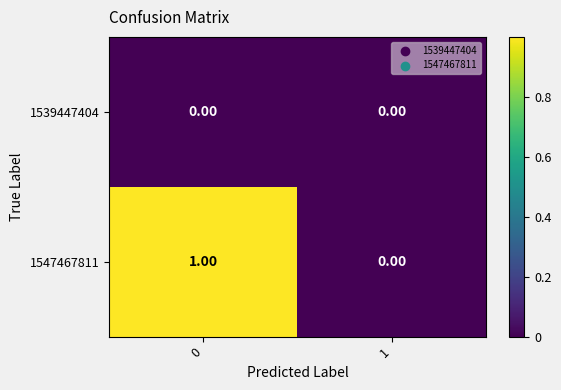

Between 0 and 1, which series saw the biggest shift?

1547467811